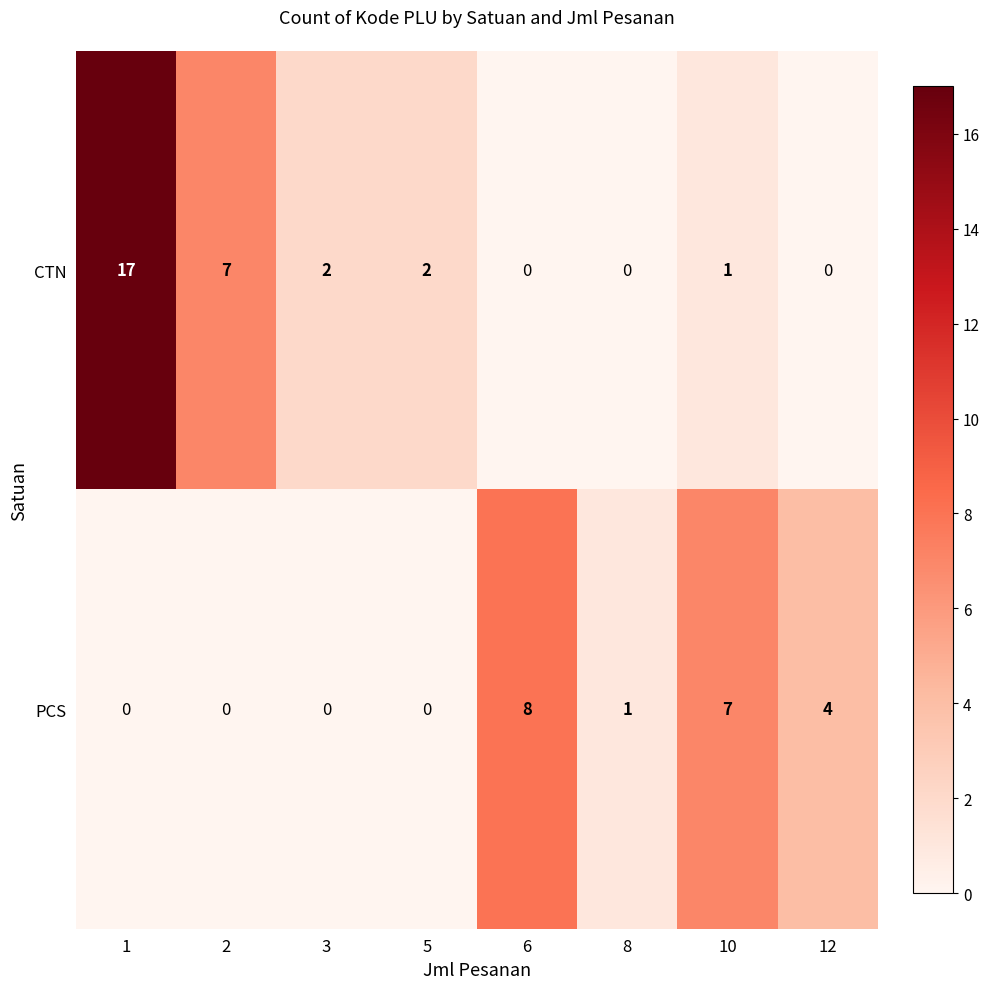

Reading right to left, list all the values displayed in this chart.

CTN: 0	1	0	0	2	2	7	17
PCS: 4	7	1	8	0	0	0	0